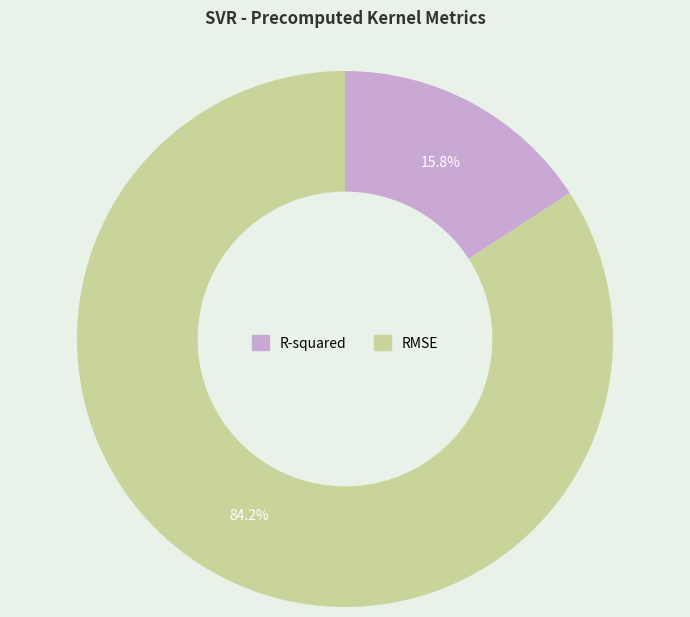

Which category has the biggest portion of the pie?

RMSE